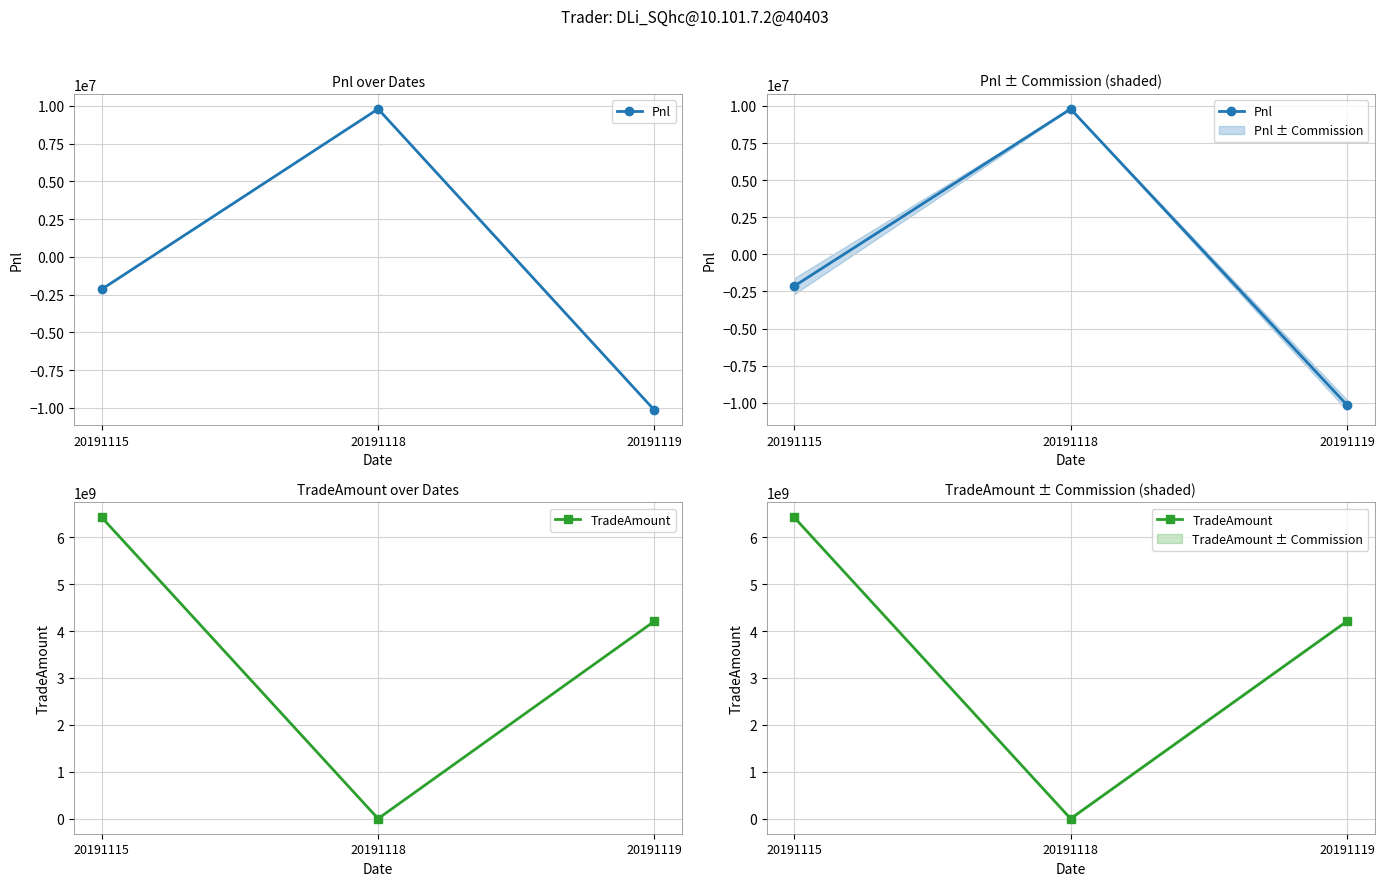

The Pnl series shows -10146461.1 at 20191119. True or false?

True